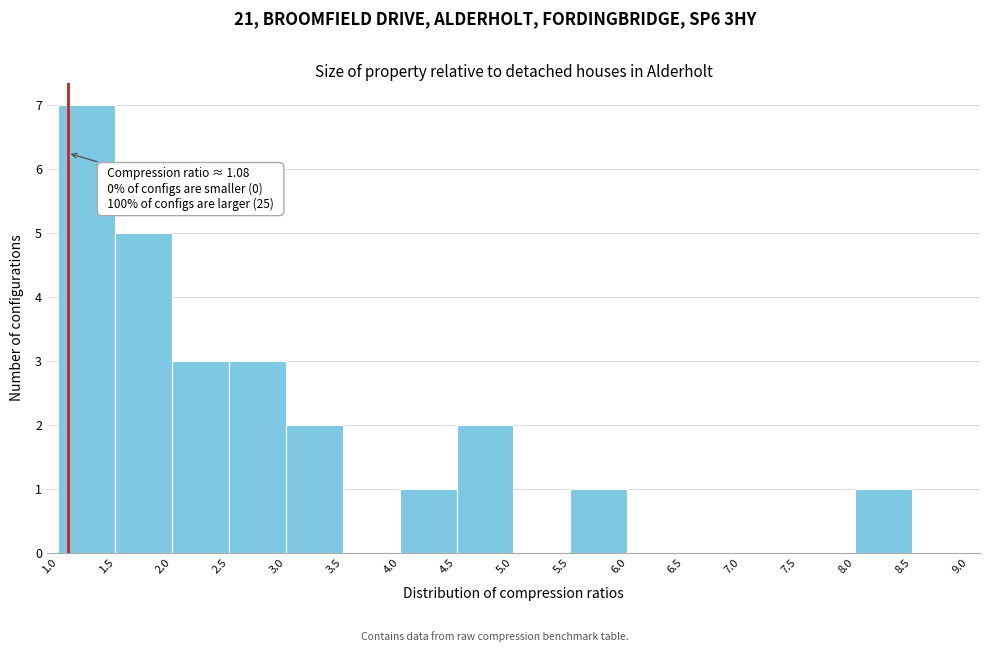

Which range on the x-axis has the tallest bar?

1.0 to 1.5